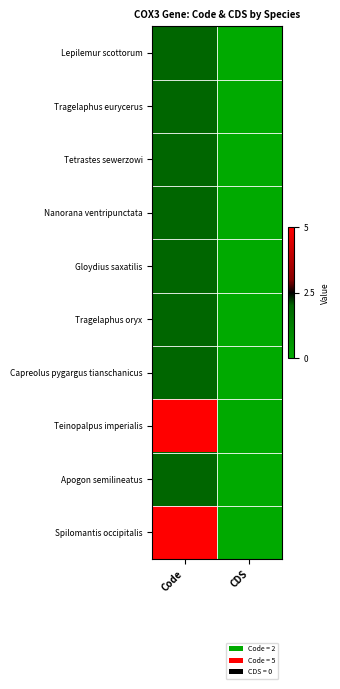

At Code, list the series in order from smallest to largest.

Lepilemur scottorum, Tragelaphus eurycerus, Tetrastes sewerzowi, Nanorana ventripunctata, Gloydius saxatilis, Tragelaphus oryx, Capreolus pygargus tianschanicus, Apogon semilineatus, Teinopalpus imperialis, Spilomantis occipitalis